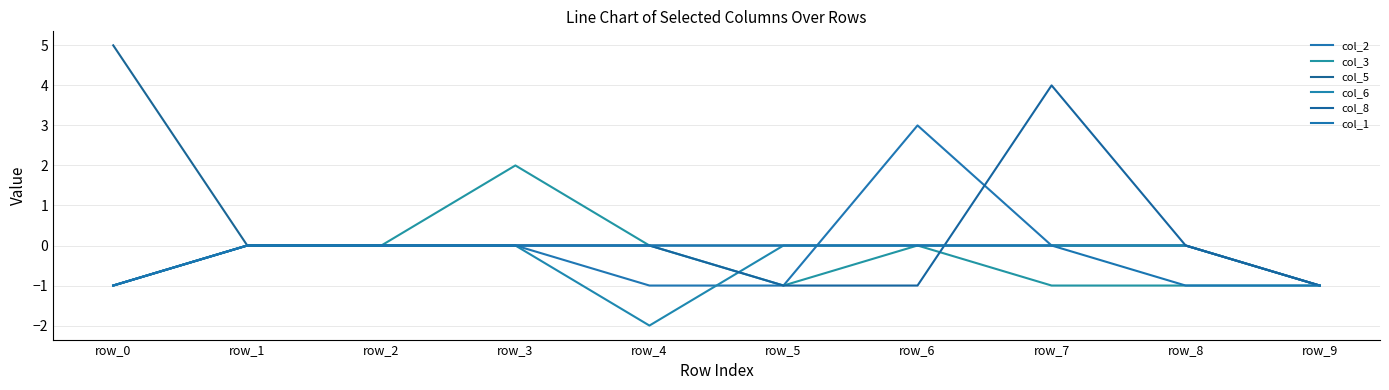

Where is the first local maximum for col_3?

row_3